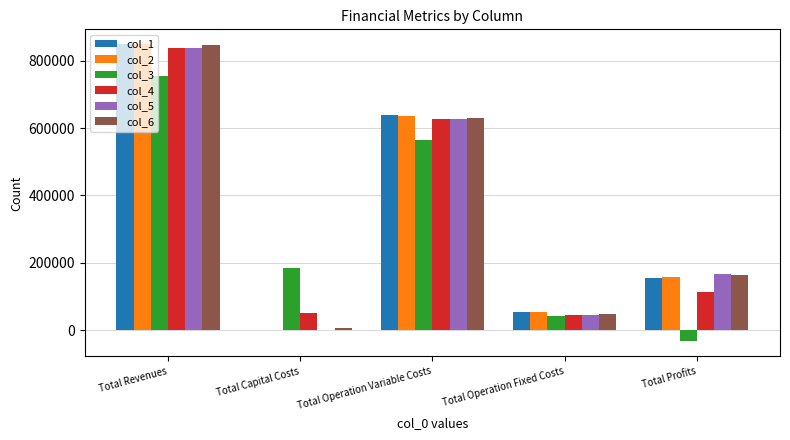

Are the bars grouped side by side (vs. stacked)?

Yes